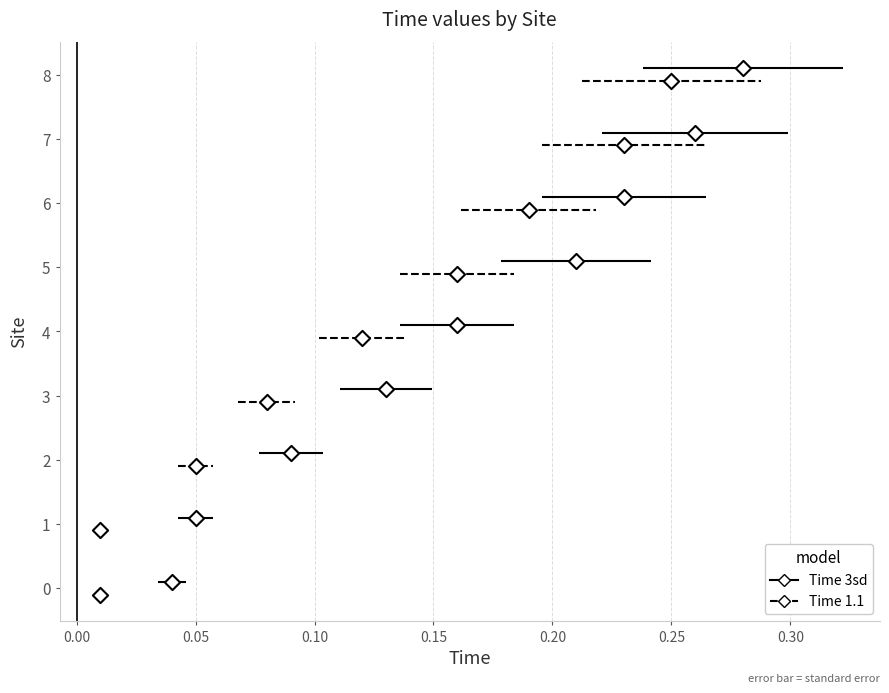

What are all the series names shown in the legend?

Time 3sd, Time 1.1